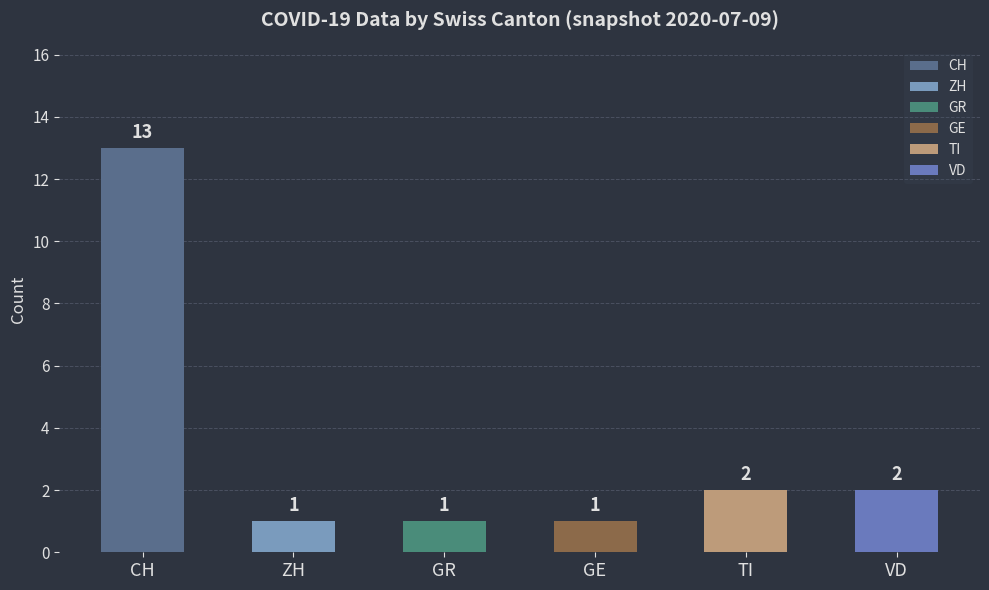

What is the value of the 1st bar from the left?

13